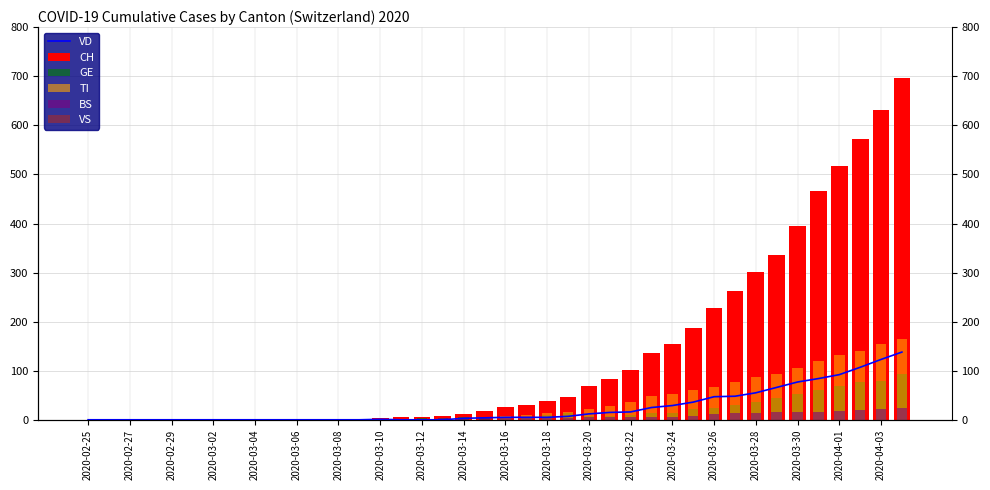

Which series has the widest spread of values?

CH